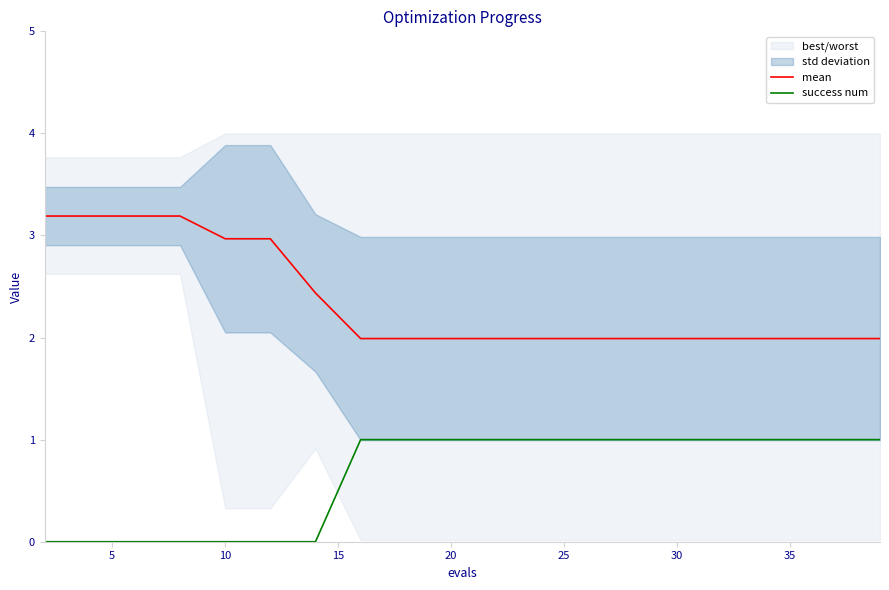

Which series has the largest range (max minus min)?

mean